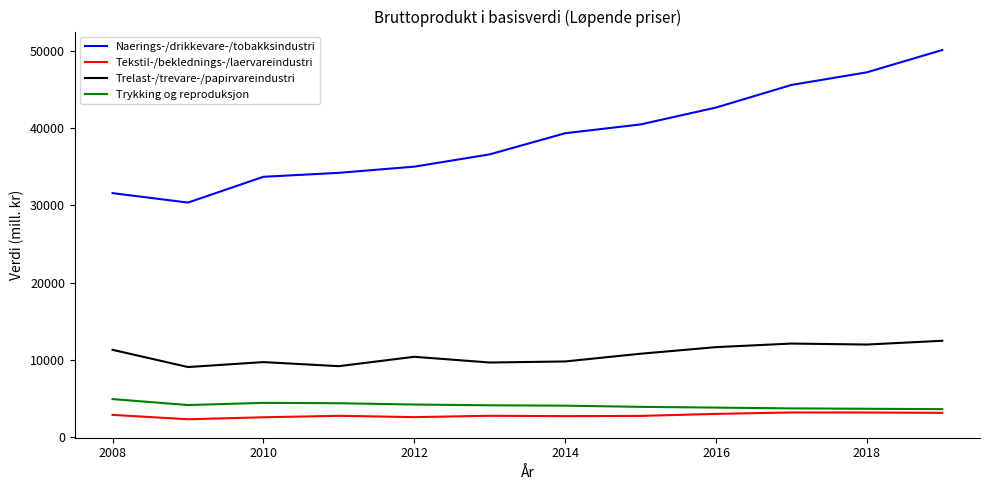

True or false: Tekstil-/beklednings-/laervareindustri and Naerings-/drikkevare-/tobakksindustri intersect in this chart.

False